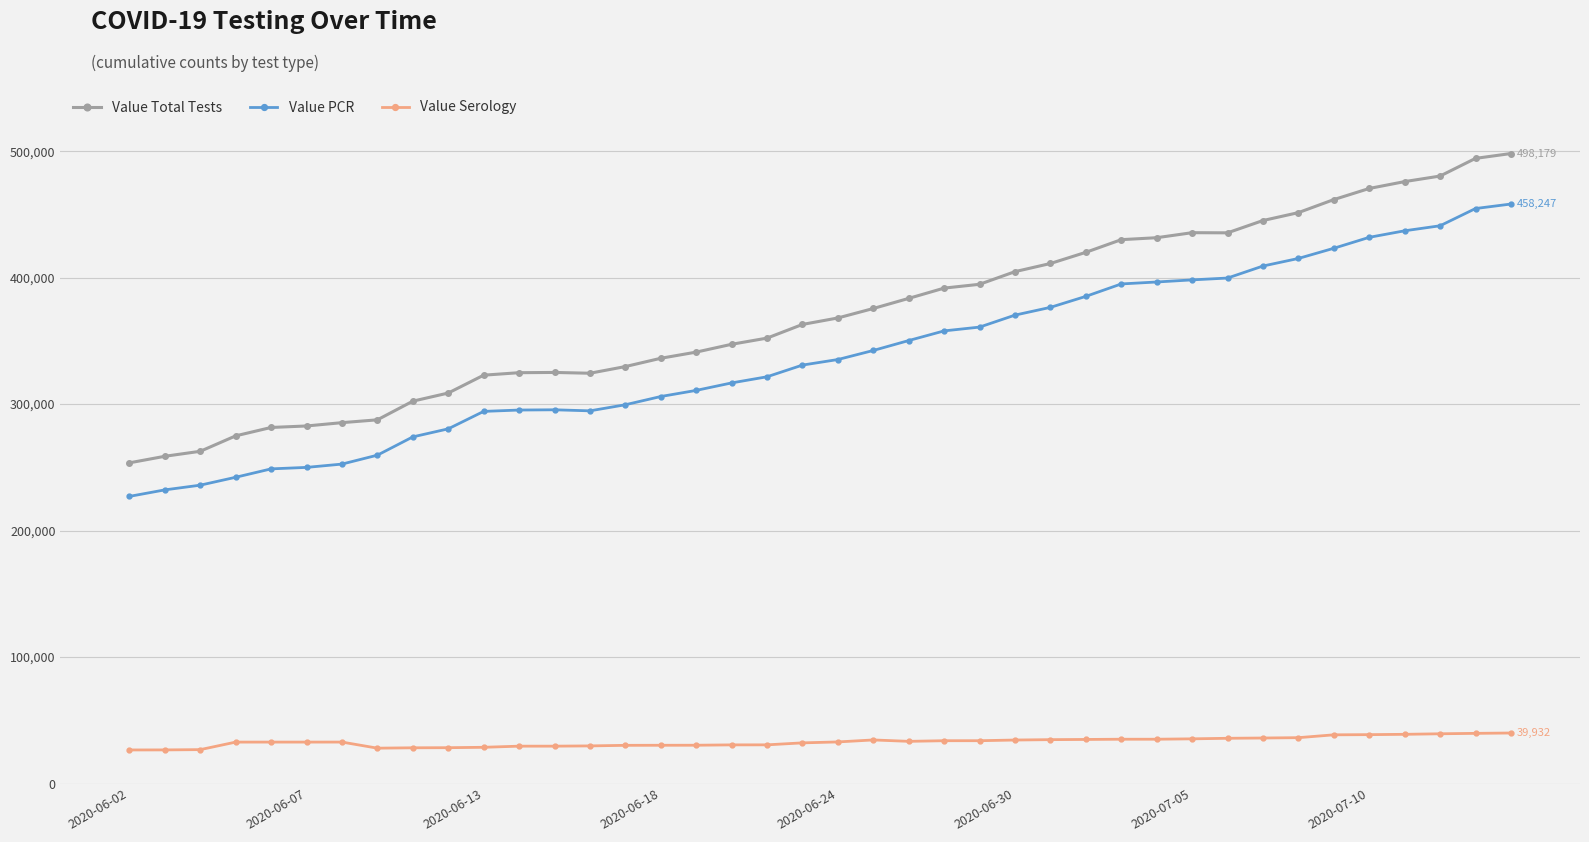

What is the minimum value shown in the chart?

26529